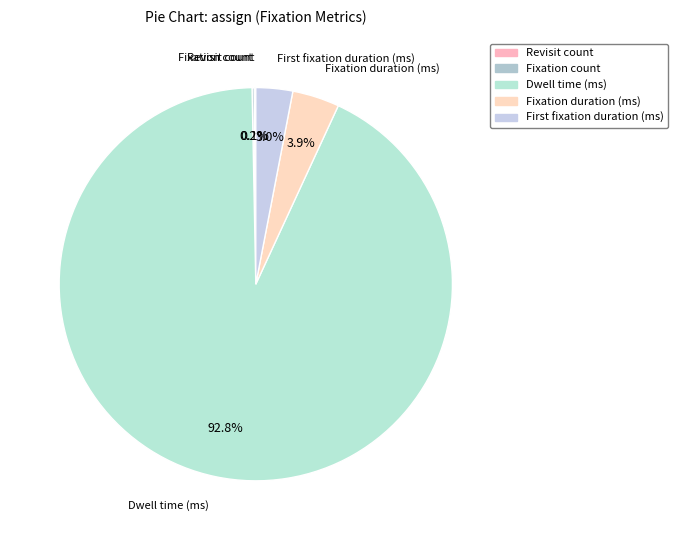

To the nearest percent, what portion does Fixation duration (ms) represent?

4%